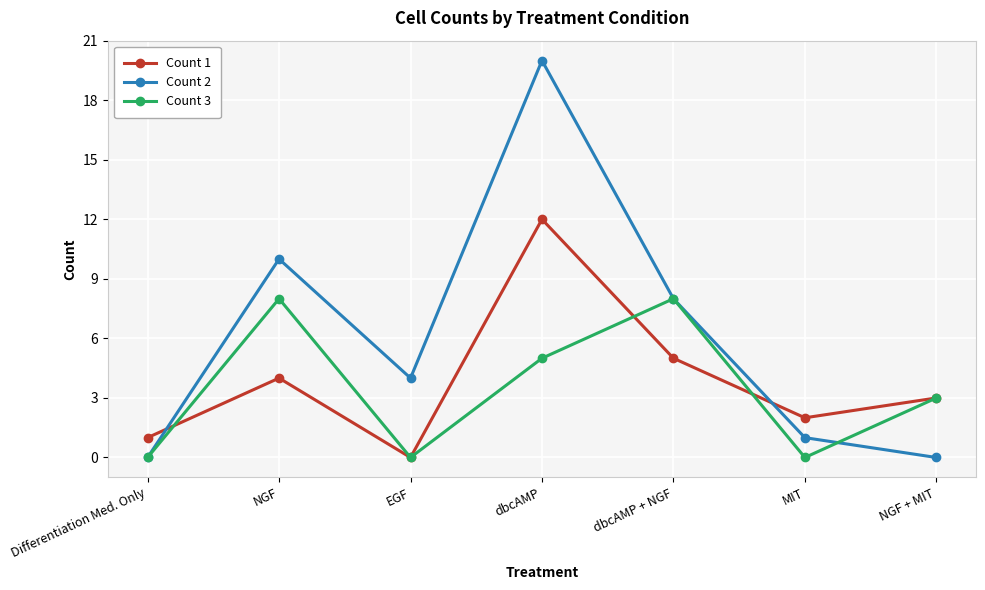

Rank the series by their maximum value, from highest to lowest.

Count 2, Count 1, Count 3